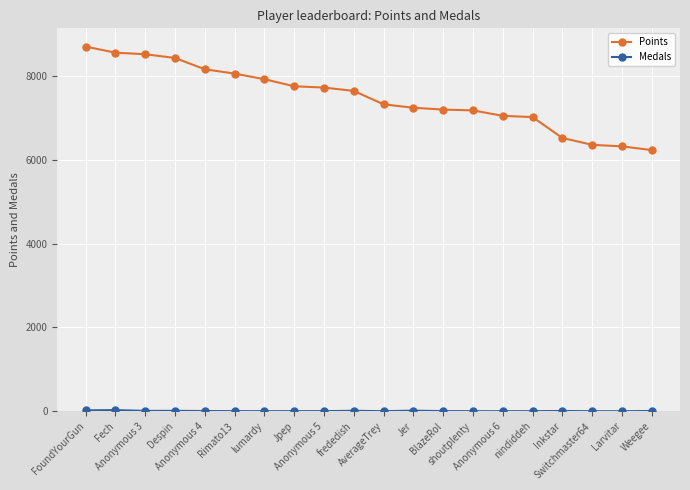

Where does the Points series first go above 7649?

FoundYourGun